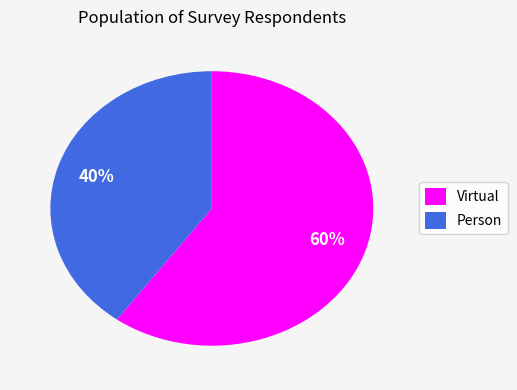

What percentage is the Virtual slice, to the nearest percent?

60%